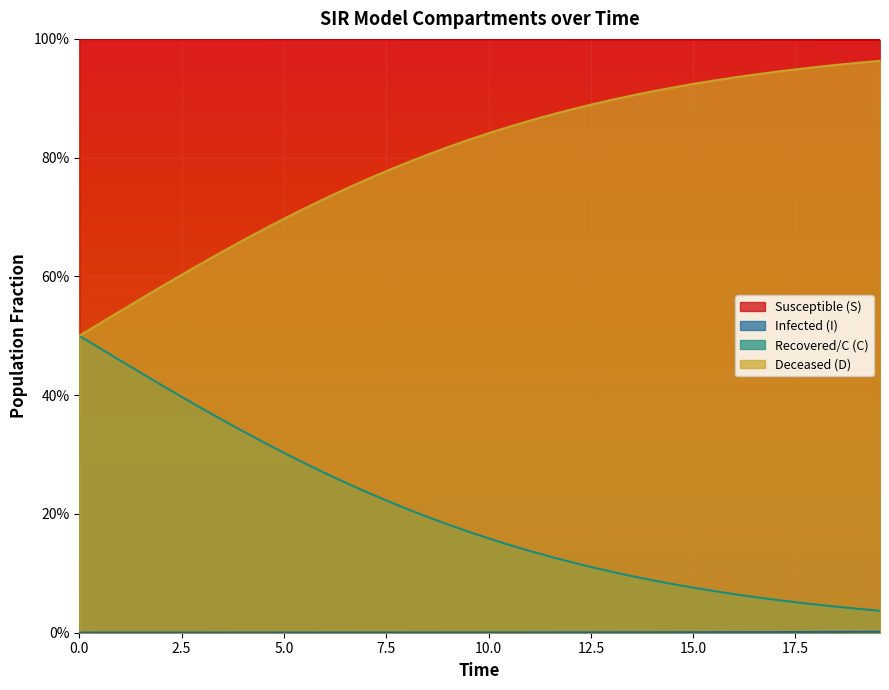

What is the average value of the C series?

0.2